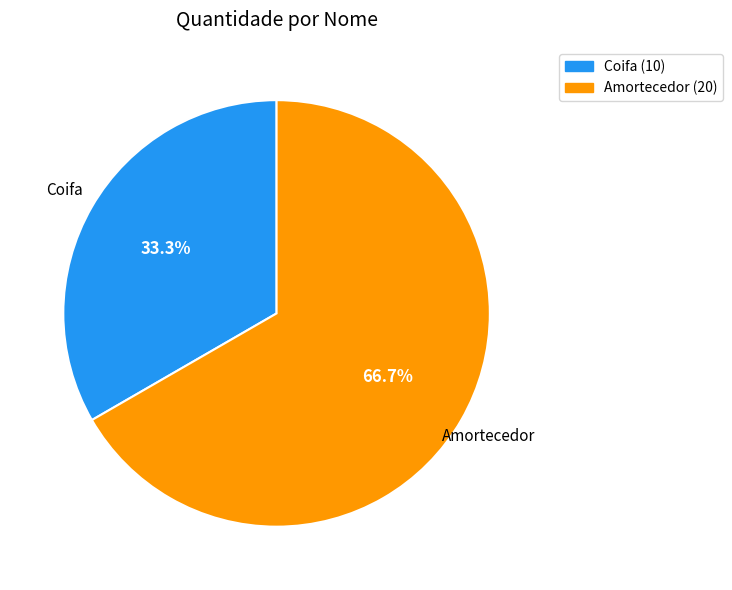

To the nearest percent, what is the difference between the Amortecedor and Coifa slice percentages?

33%